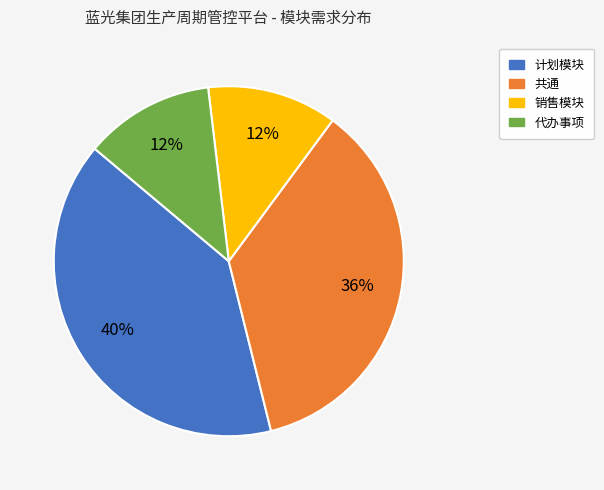

The 共通 slice represents 49% of the pie. True or false?

False